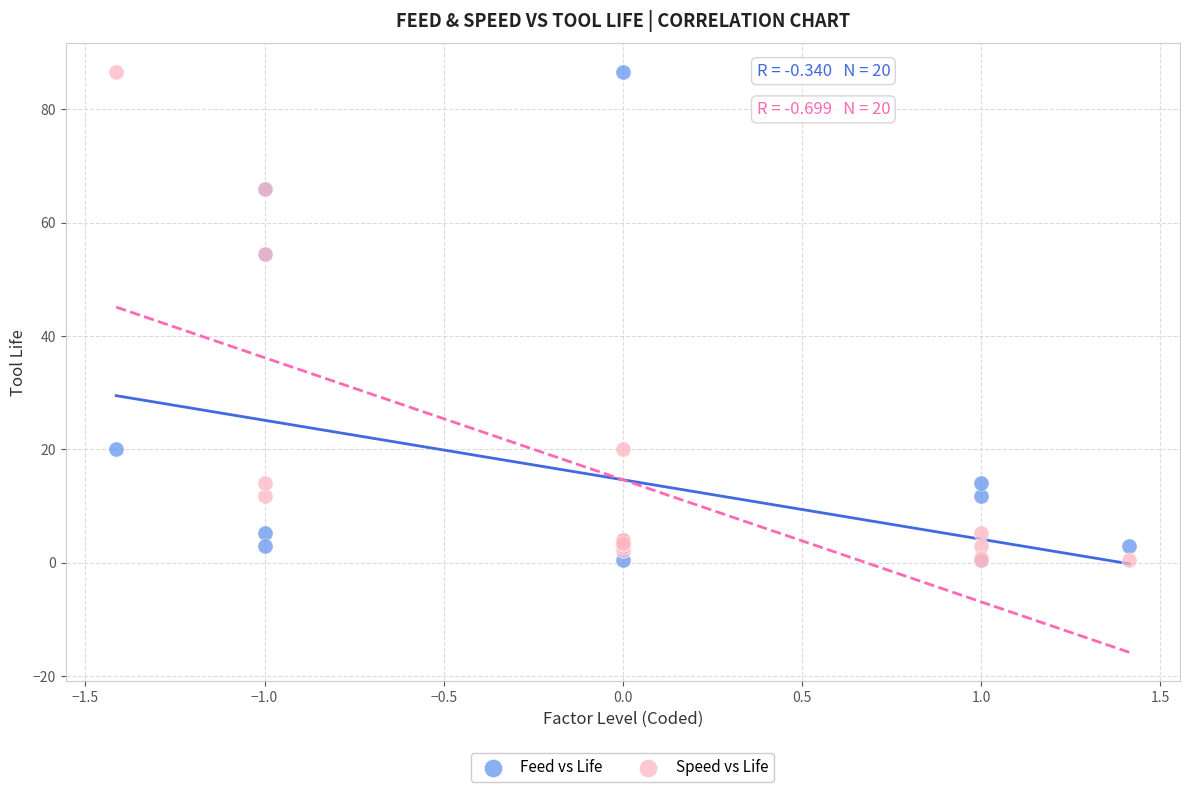

What are all the series names shown in the legend?

Feed vs Life, Speed vs Life